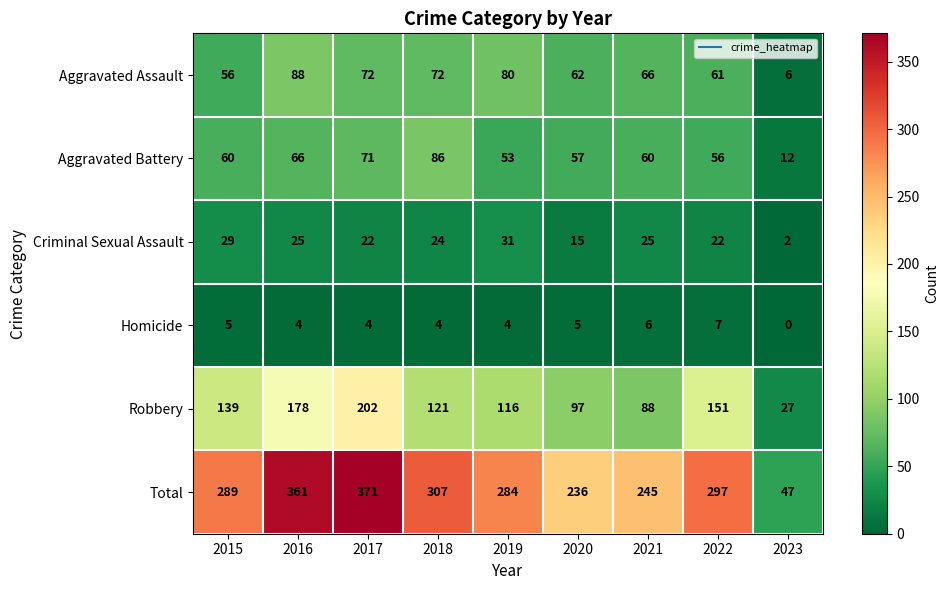

What is the difference between the maximum and minimum values in the Criminal Sexual Assault series?

29